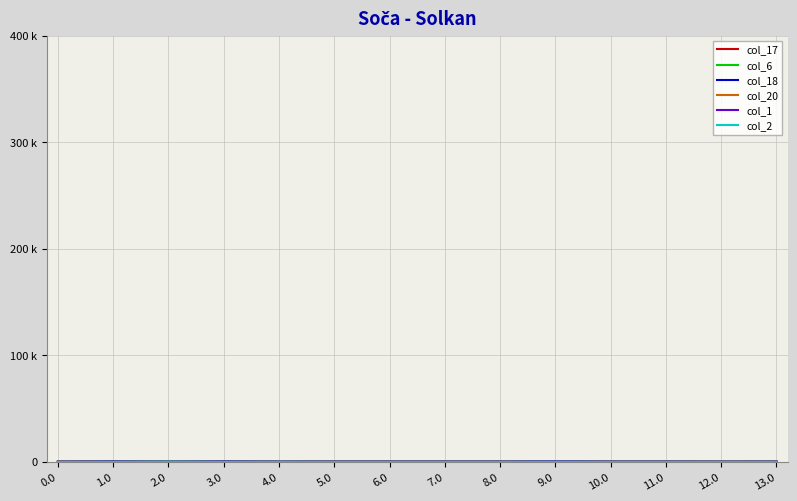

What is the difference between the highest and lowest values at 0.0?

221.8